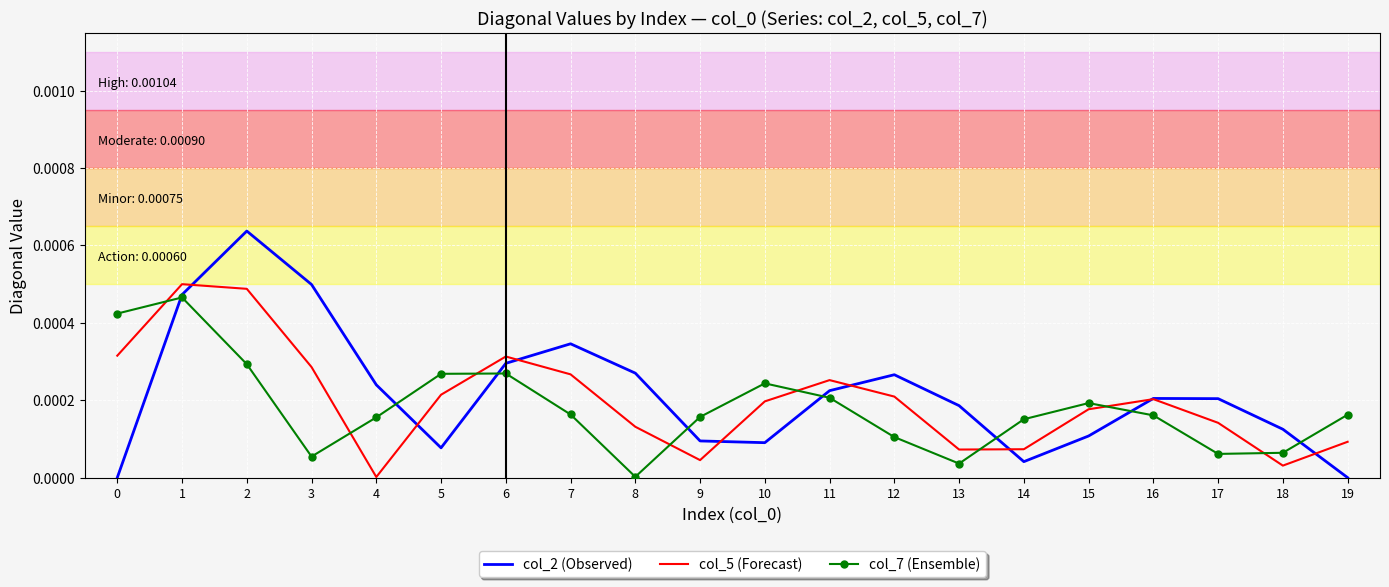

Where is the first local maximum for col_5 (Forecast)?

1